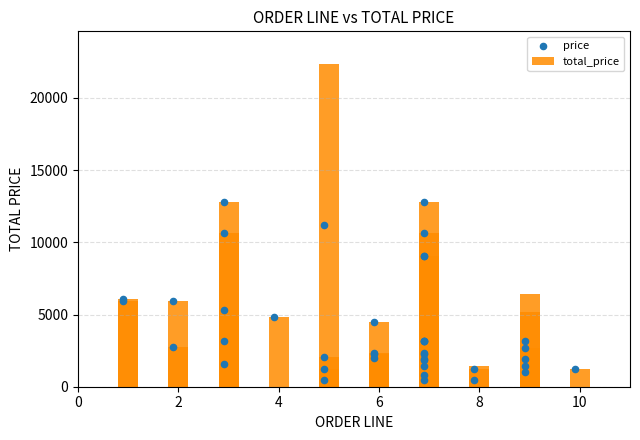

Which series reaches the minimum Y coordinate?

total_price